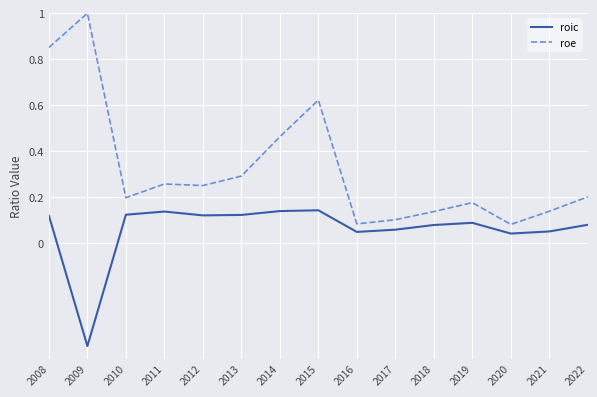

At 2008, list the series in order from smallest to largest.

roic, roe